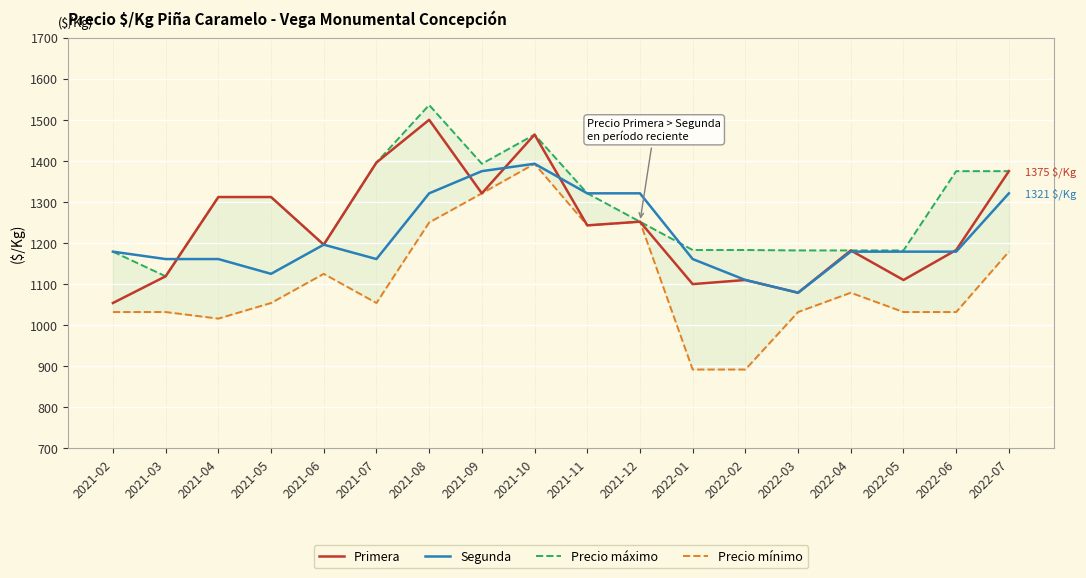

True or false: Segunda has more than 1 points higher than both neighbors.

True